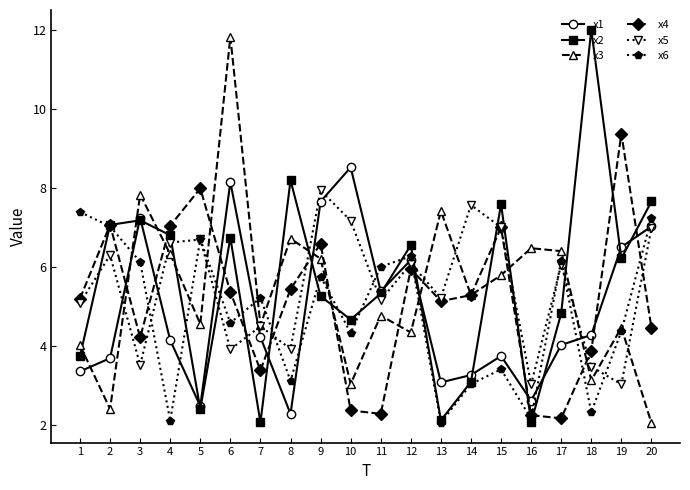

Rank the series by their maximum value, from highest to lowest.

x2, x3, x4, x1, x5, x6